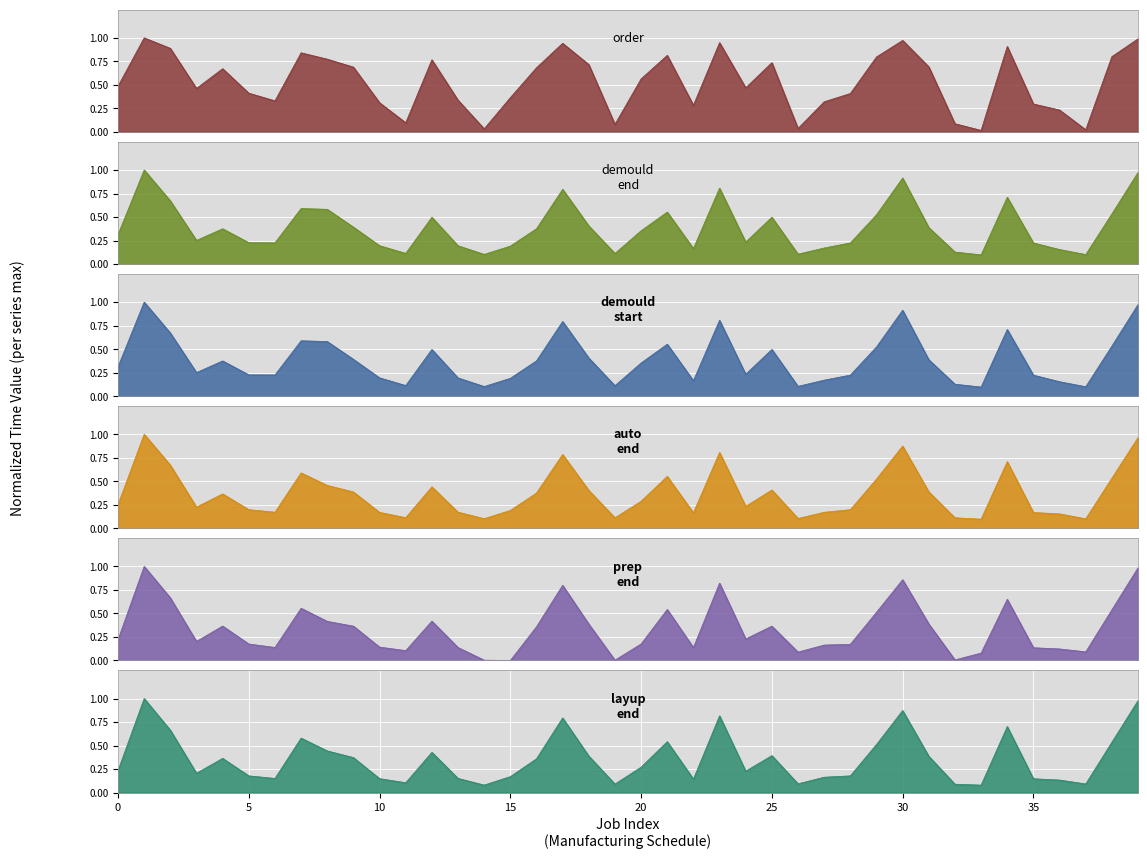

What is the sum of all prep_end values?

13.5